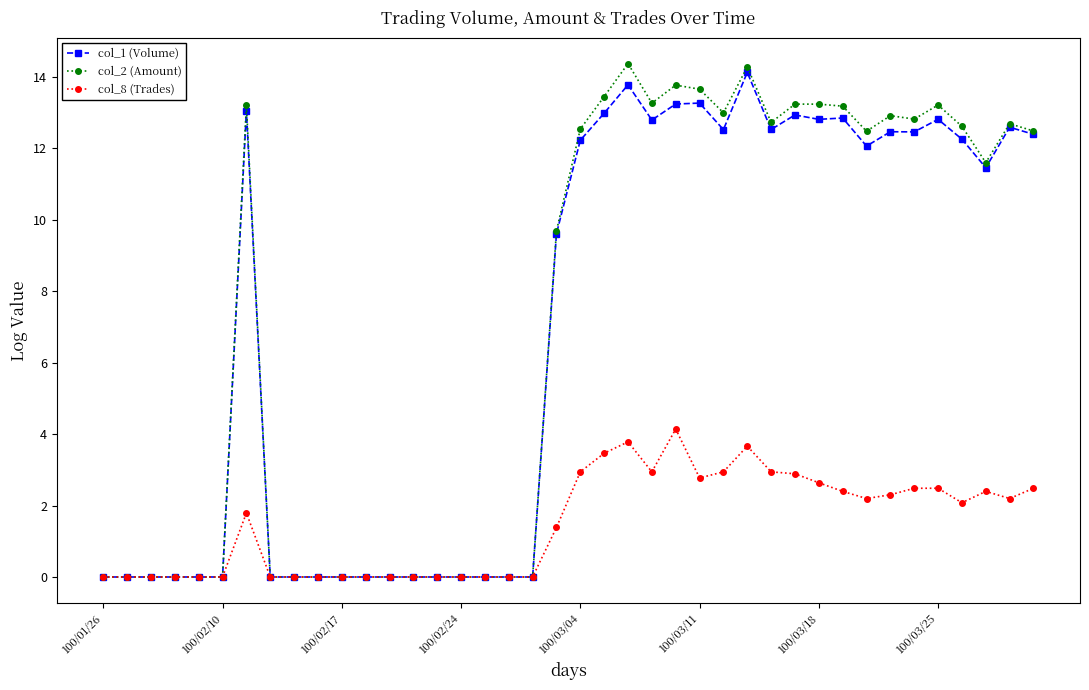

What is the difference between the second highest and minimum values in the col_8 (Trades) series?

3.8